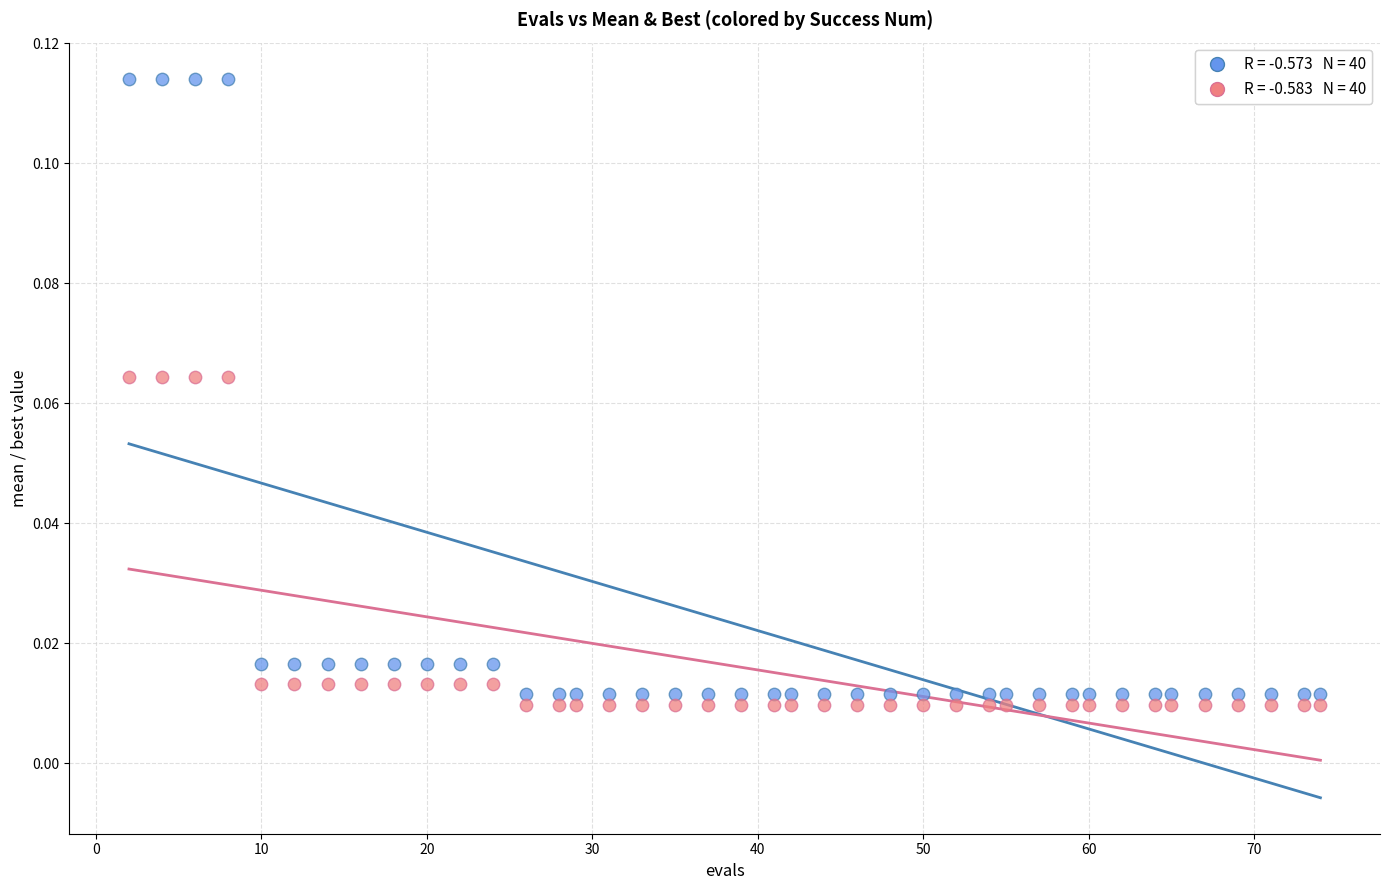

Across all data points, what is the range of X values (max minus min)?

72.0